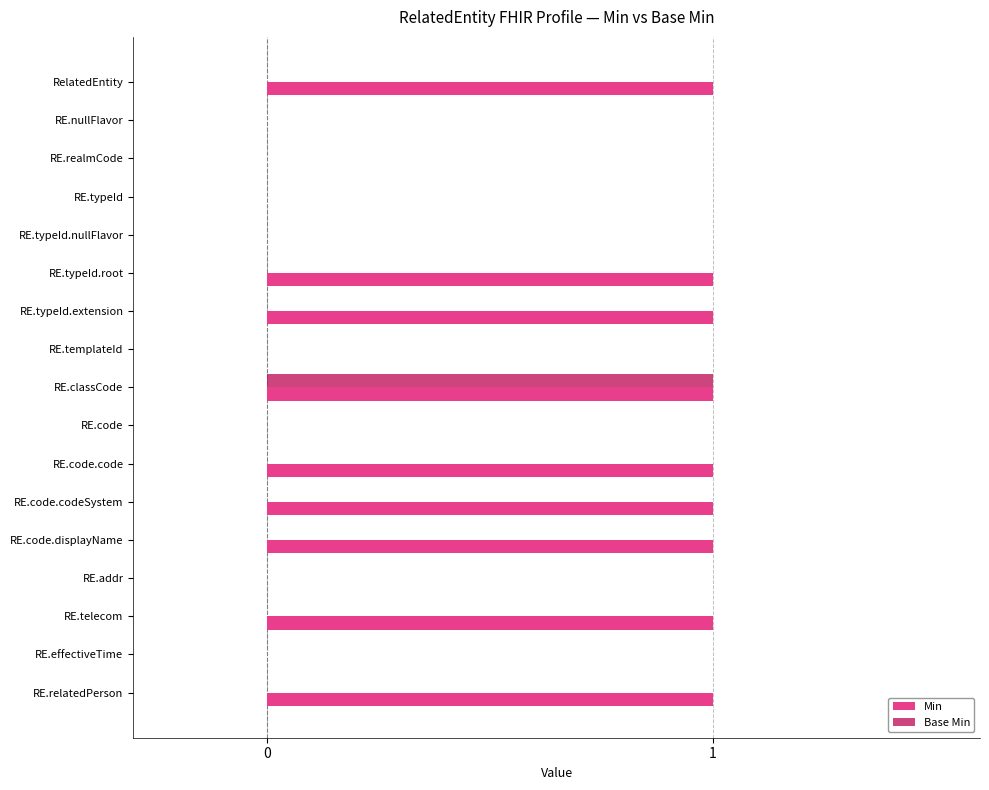

What is the maximum value for Base Min?

1